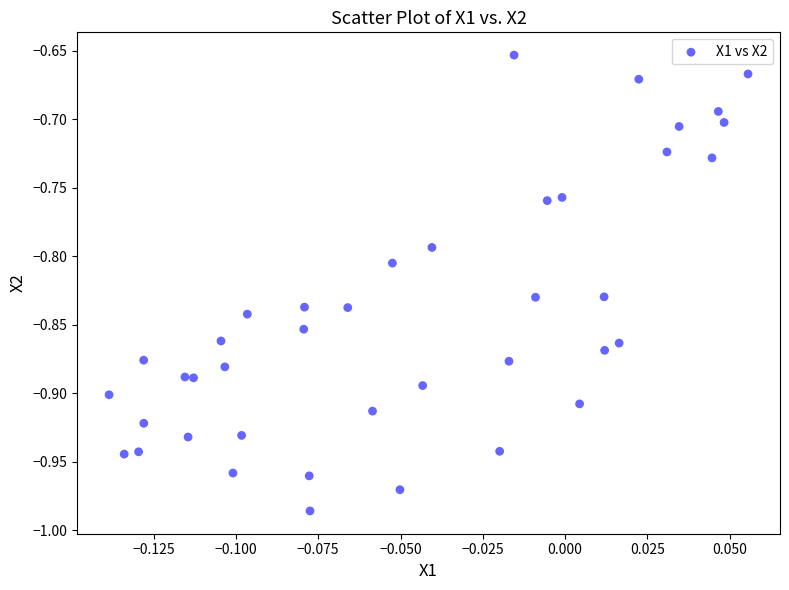

What is the range of Y values (max minus min)?

0.3